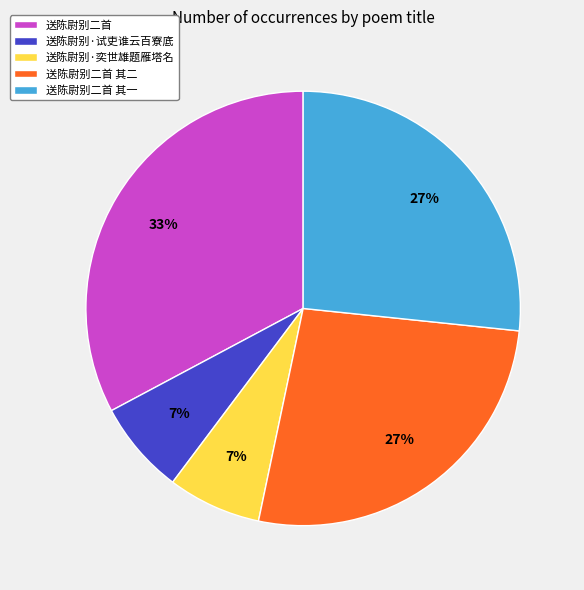

What percentage is the 送陈尉别二首 其一 slice, to the nearest percent?

27%